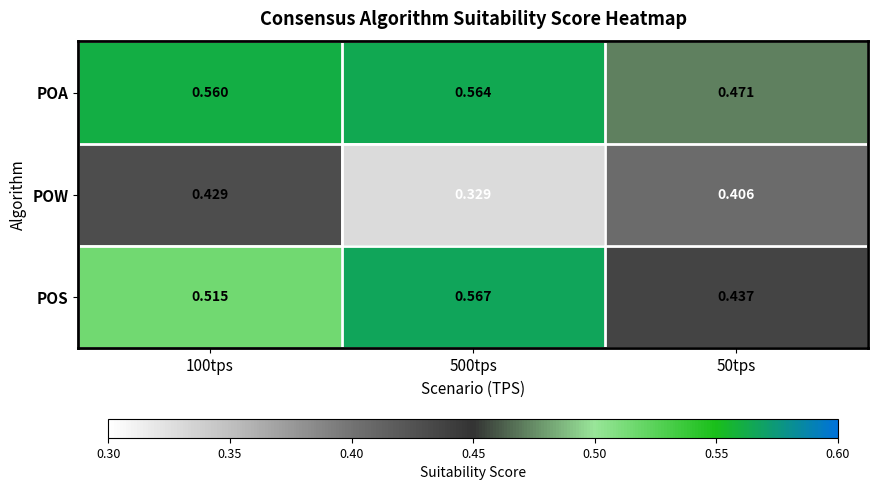

Is the value of POW at 500tps greater than the value of POS at 500tps?

No